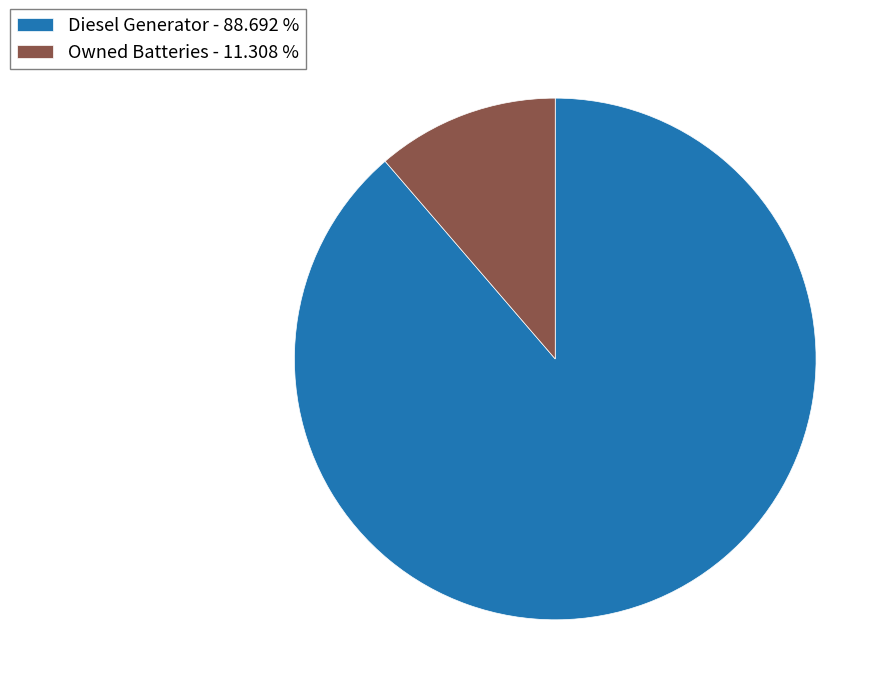

Which category has the smallest portion of the pie?

Owned Batteries - 11.308 %